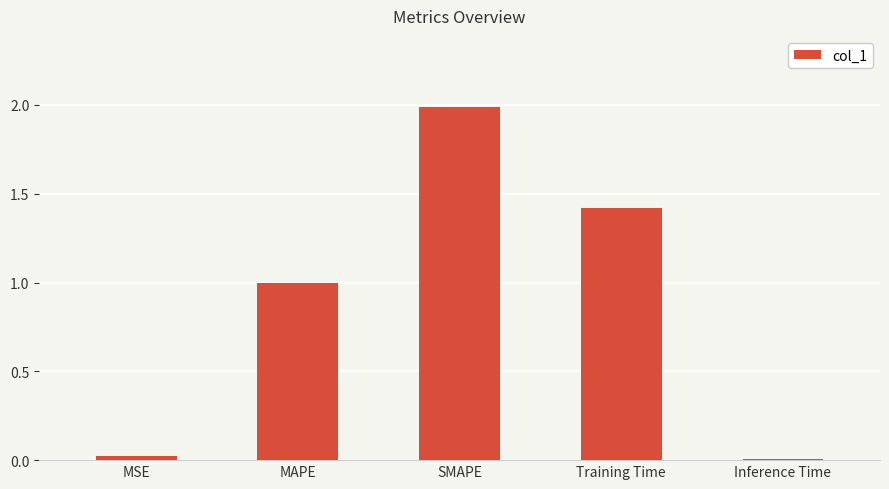

What is the difference between the maximum and minimum values?

2.0